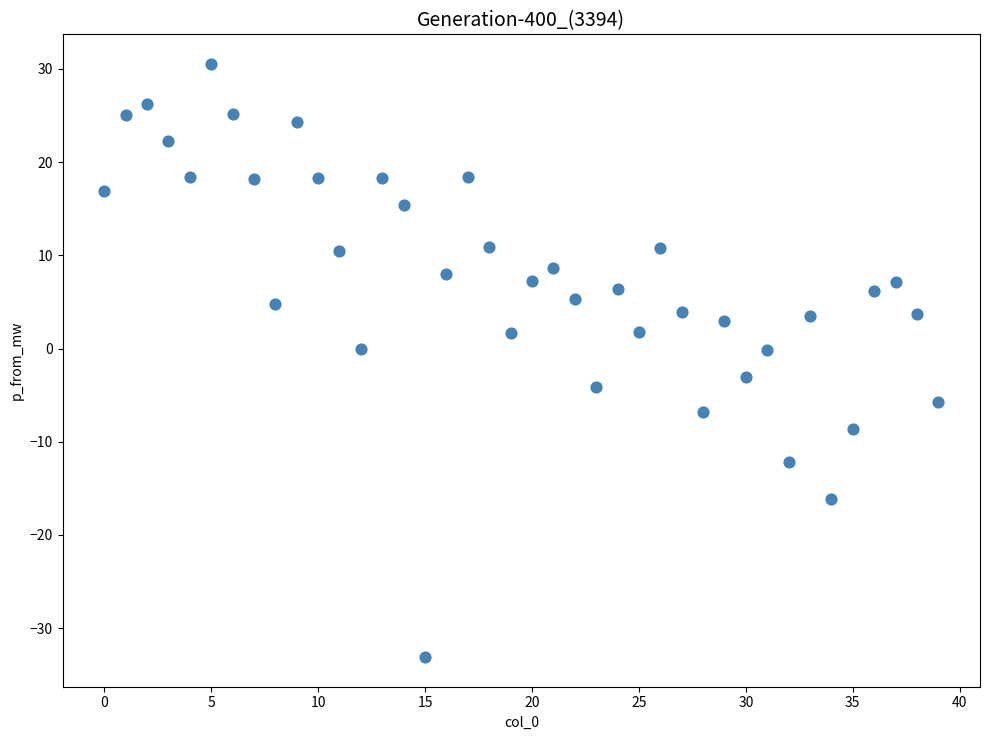

What is the range of Y values (max minus min)?

63.6